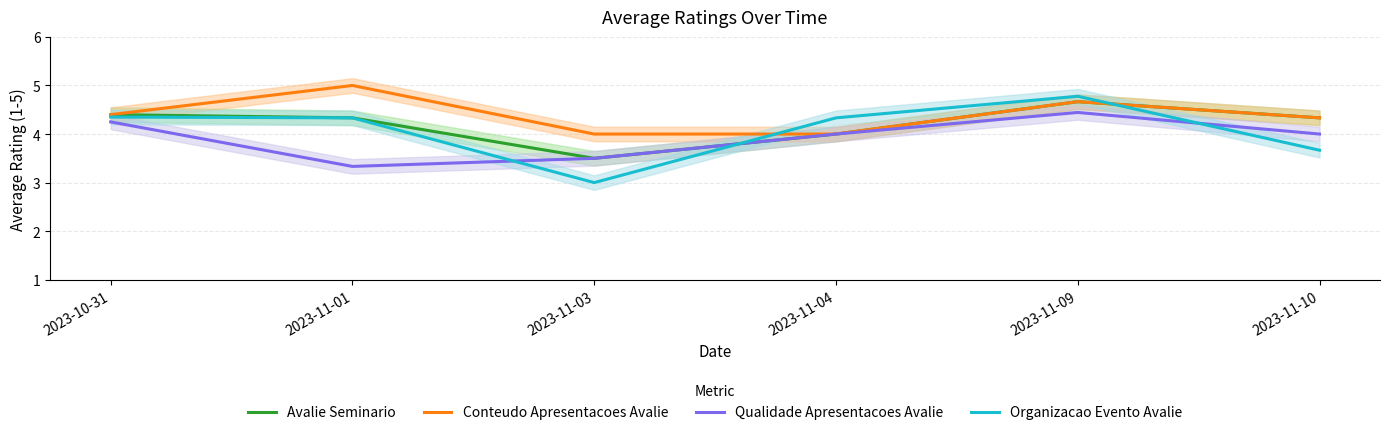

Where is Organizacao Evento Avalie nearest to the value 3?

2023-11-03